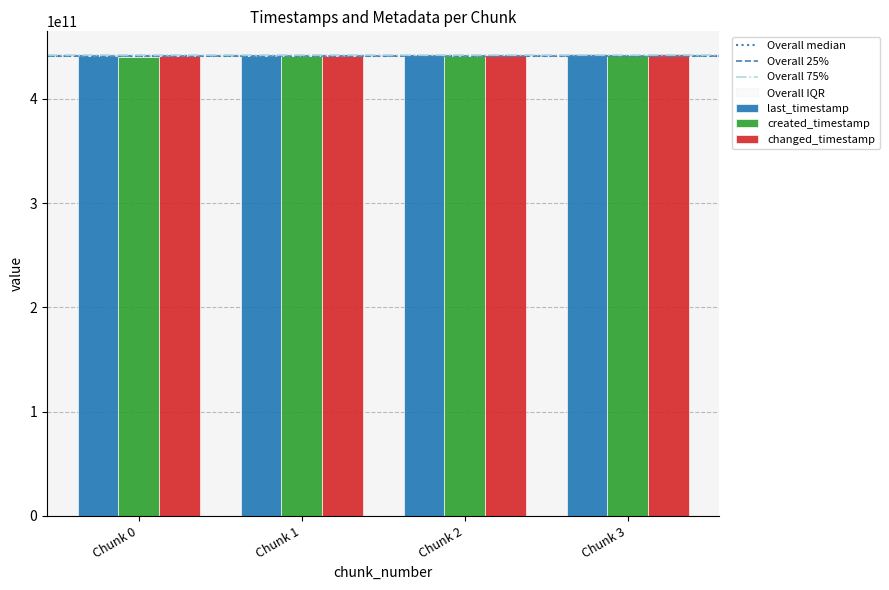

What is the difference between the second highest and second lowest values in the last_timestamp series?

768175843